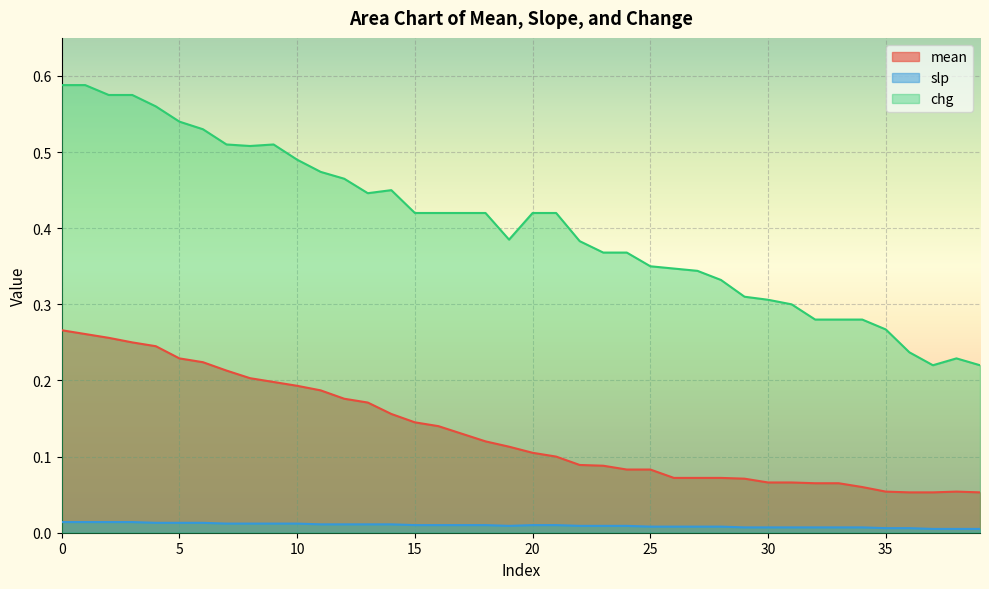

What is the spread (max minus min) of values at 5?

0.5